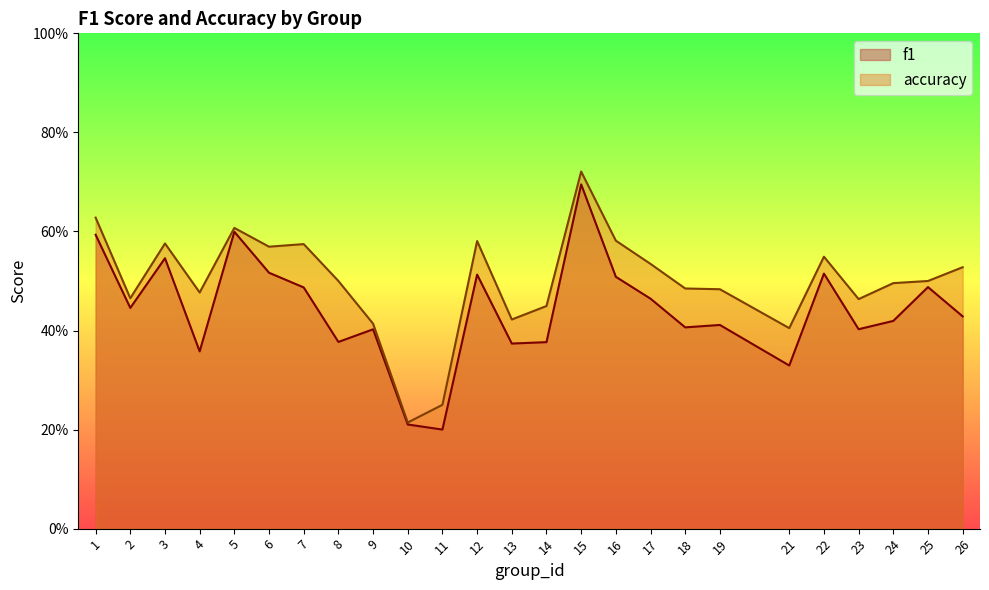

Between 6 and 10, which series saw the biggest shift?

accuracy